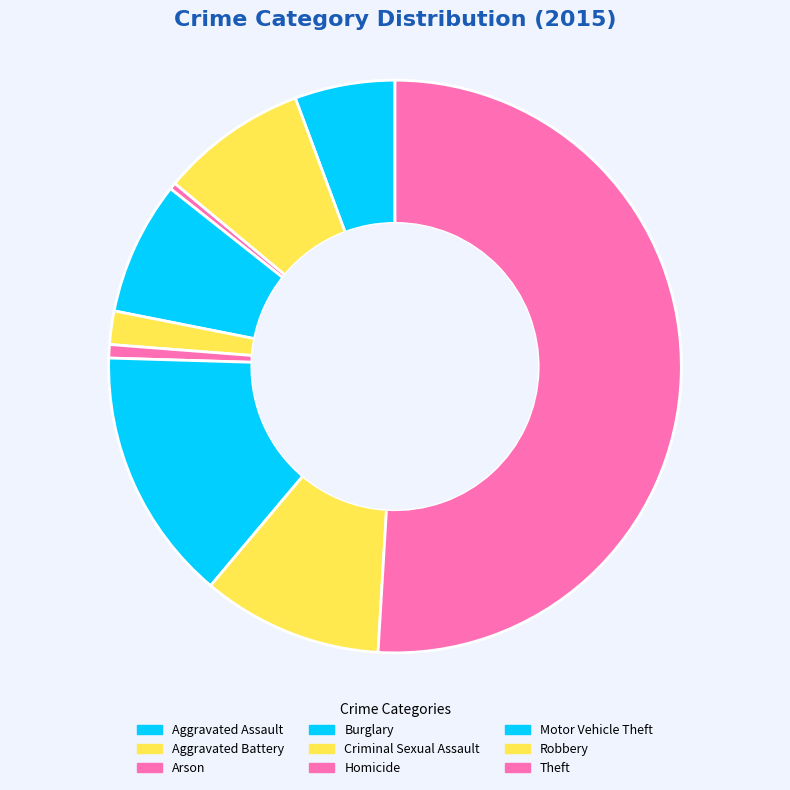

To the nearest percent, what percentage of the pie is Motor Vehicle Theft?

14%